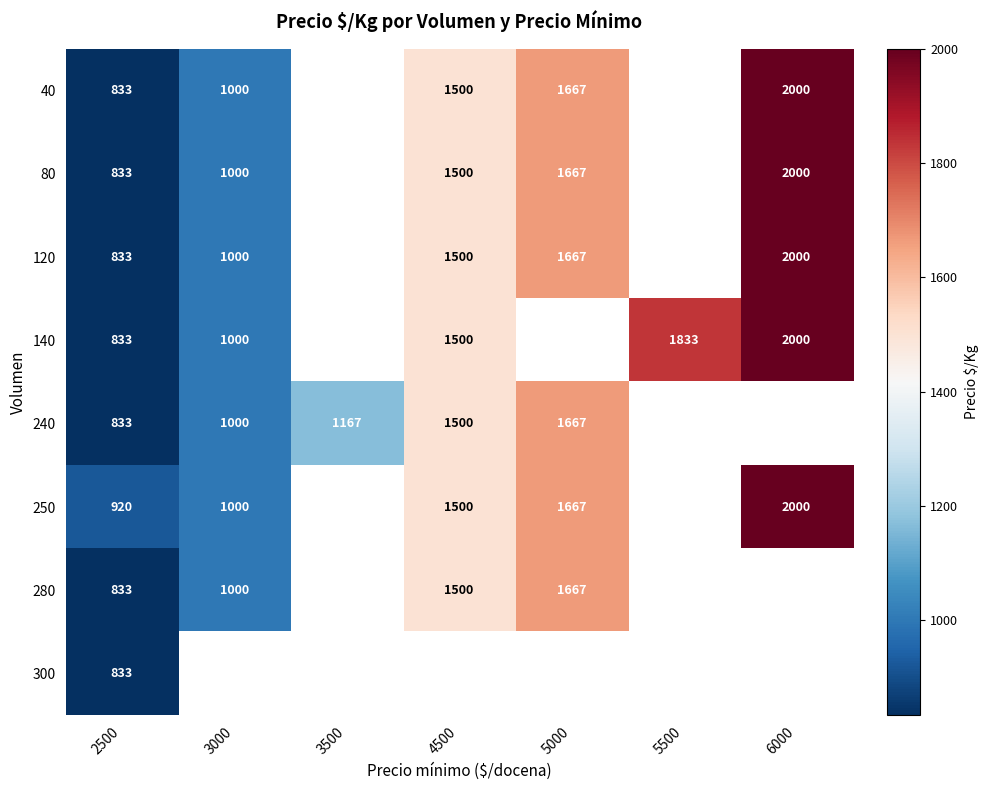

What is the sum of the 280 values at 4500 and 3000?

2500